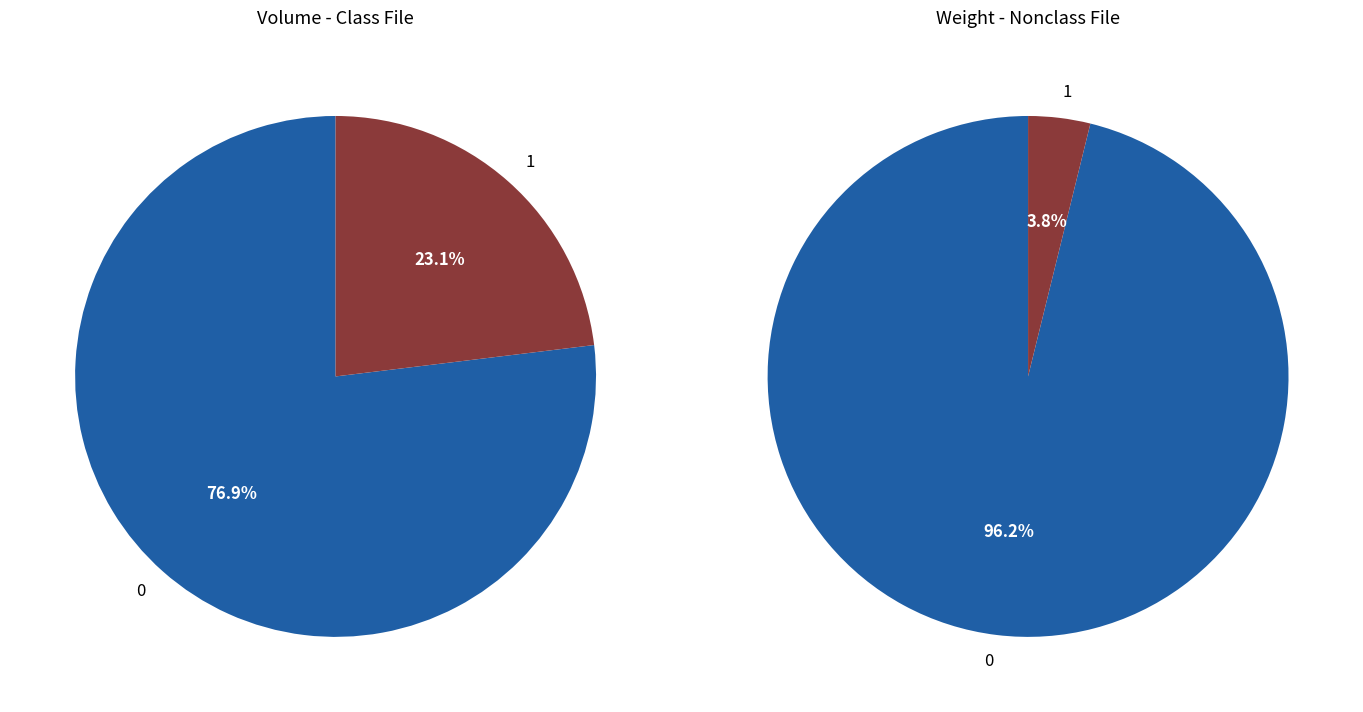

The 0 slice represents 89% of the pie. True or false?

False